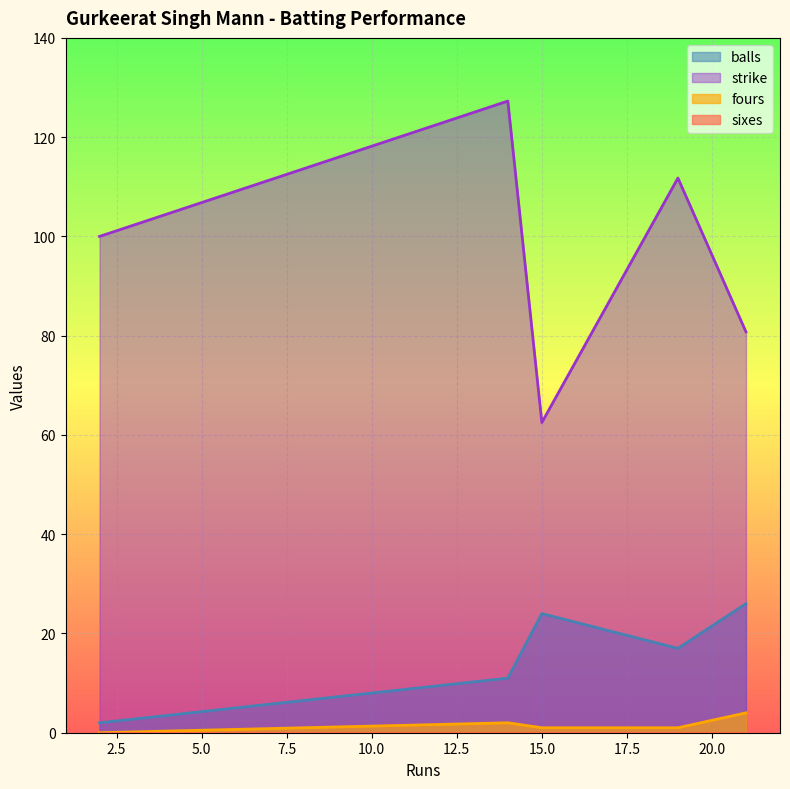

Is the value of fours at 19 greater than the value of balls at 19?

No